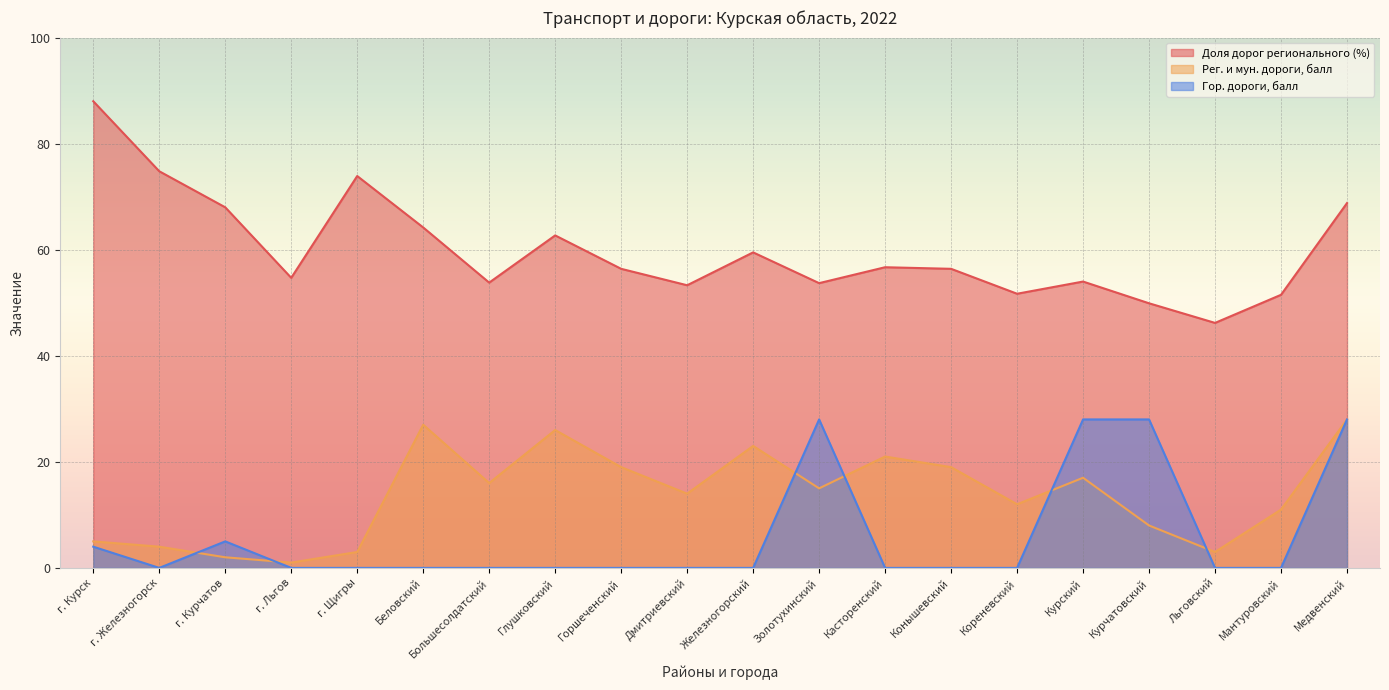

Count the number of categories in the chart.

20